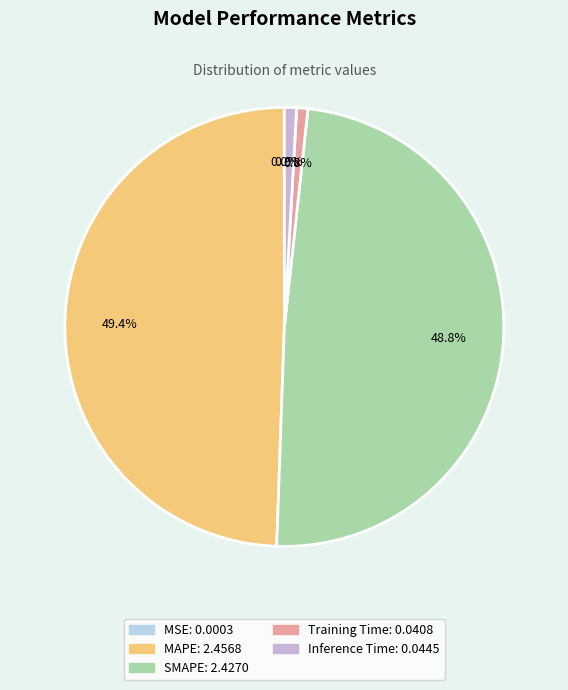

Between MSE and SMAPE, which is larger?

SMAPE